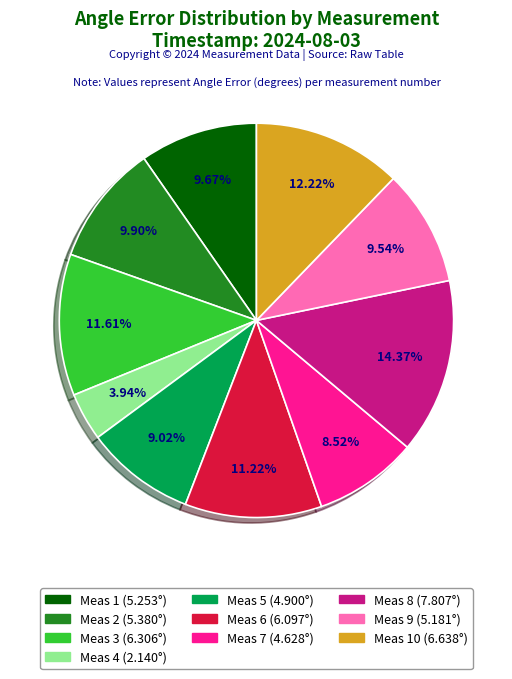

Is there any slice that represents more than half of the pie?

No